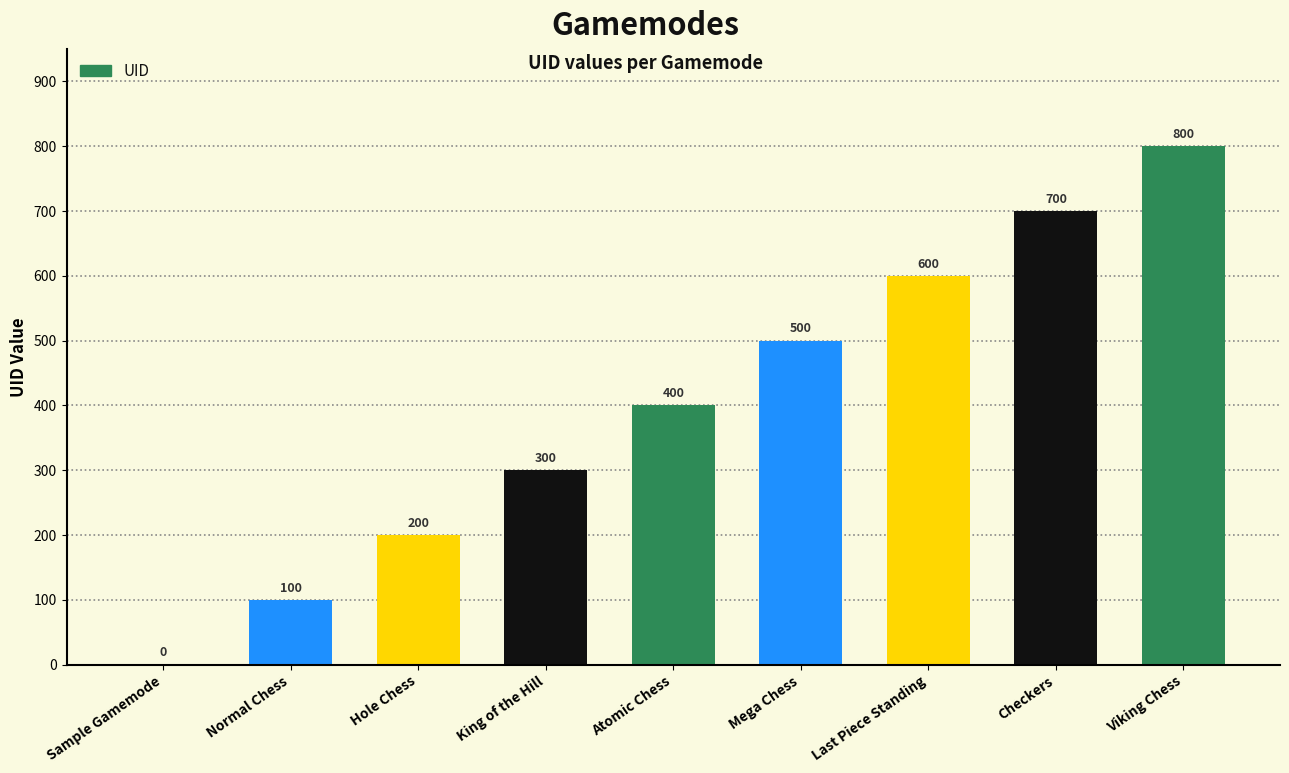

The value at King of the Hill is 103. True or false?

False